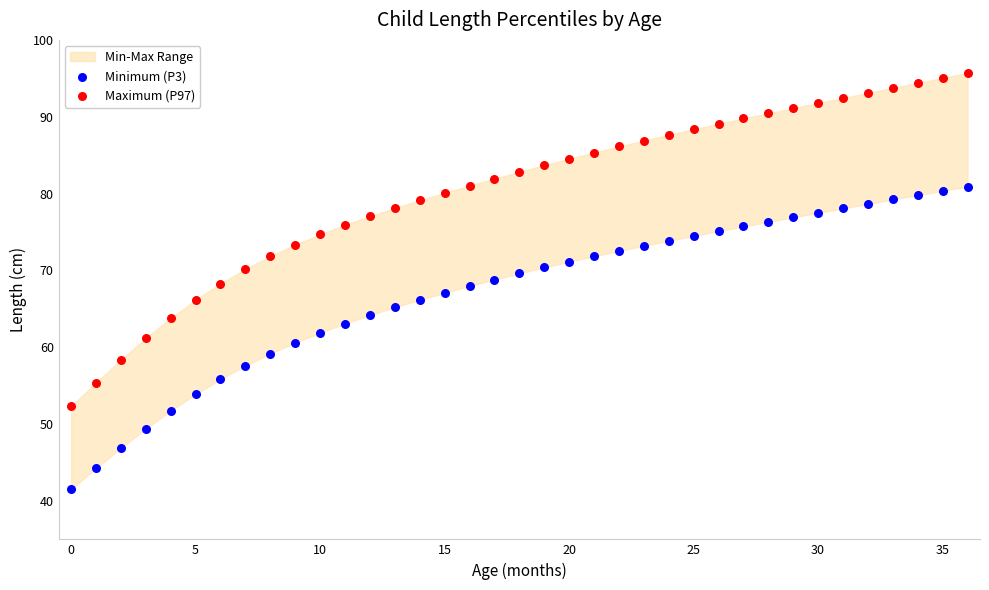

Which series contains the lowest Y value?

Minimum (P3)